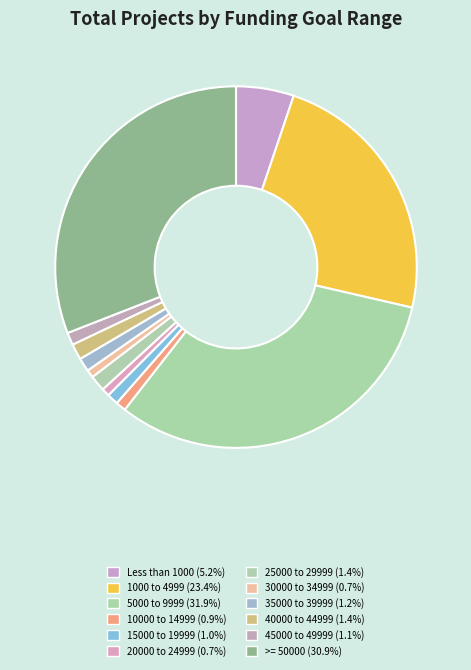

How many segments does this pie chart have?

12